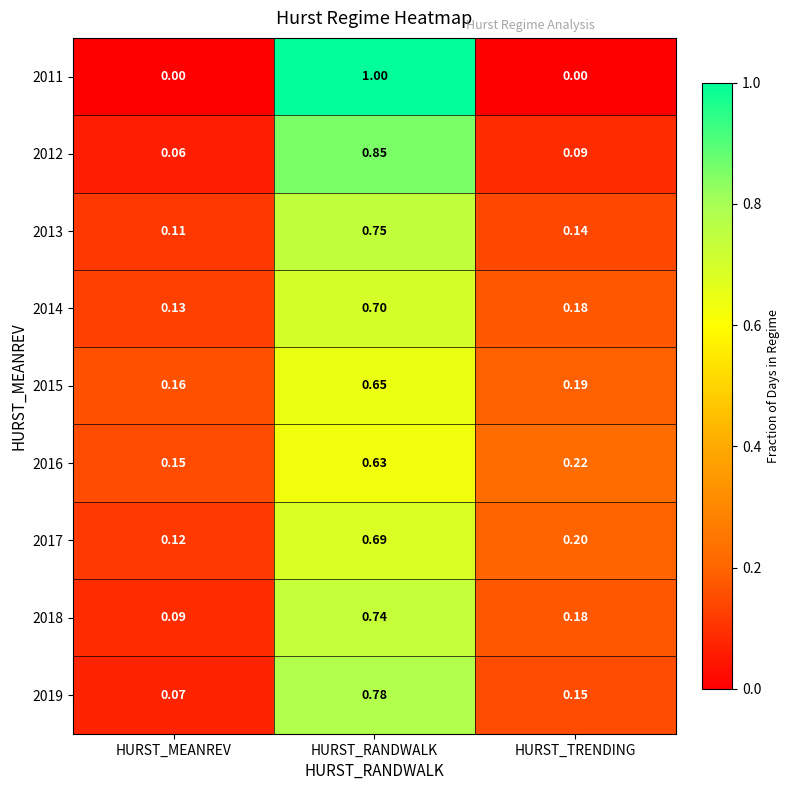

Where is 2014 nearest to the value 0?

HURST_MEANREV